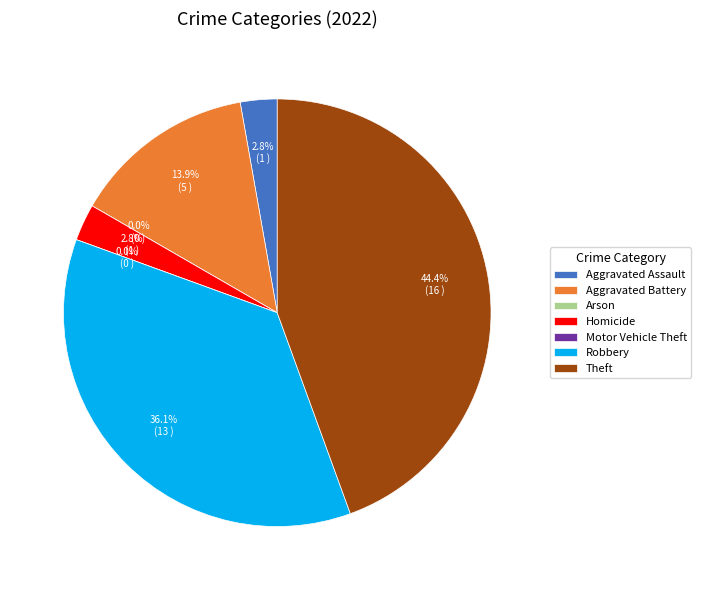

Does Theft account for over 50% of the chart?

No